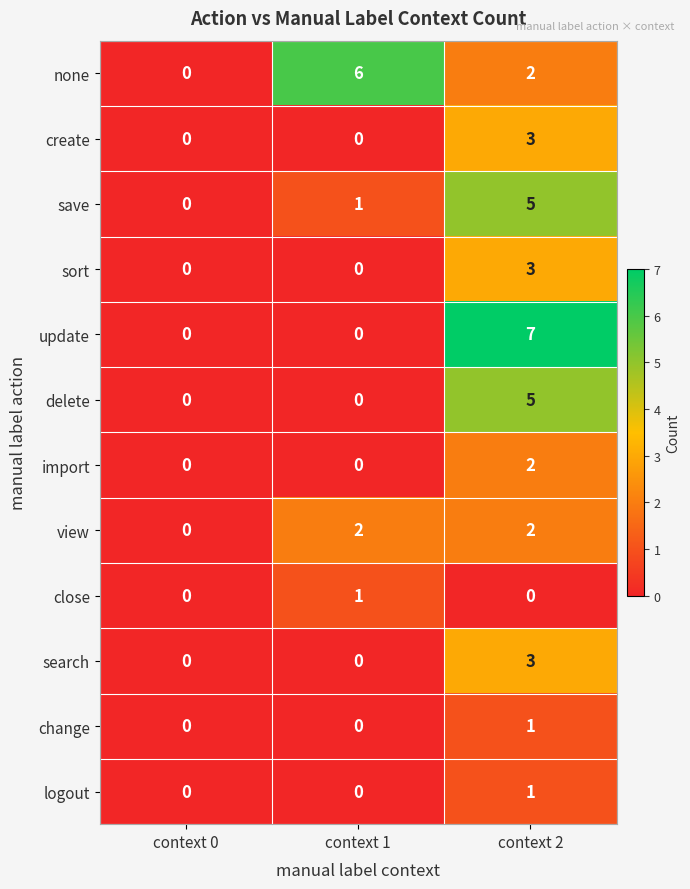

Is it true that import equals 1 at context 2?

False